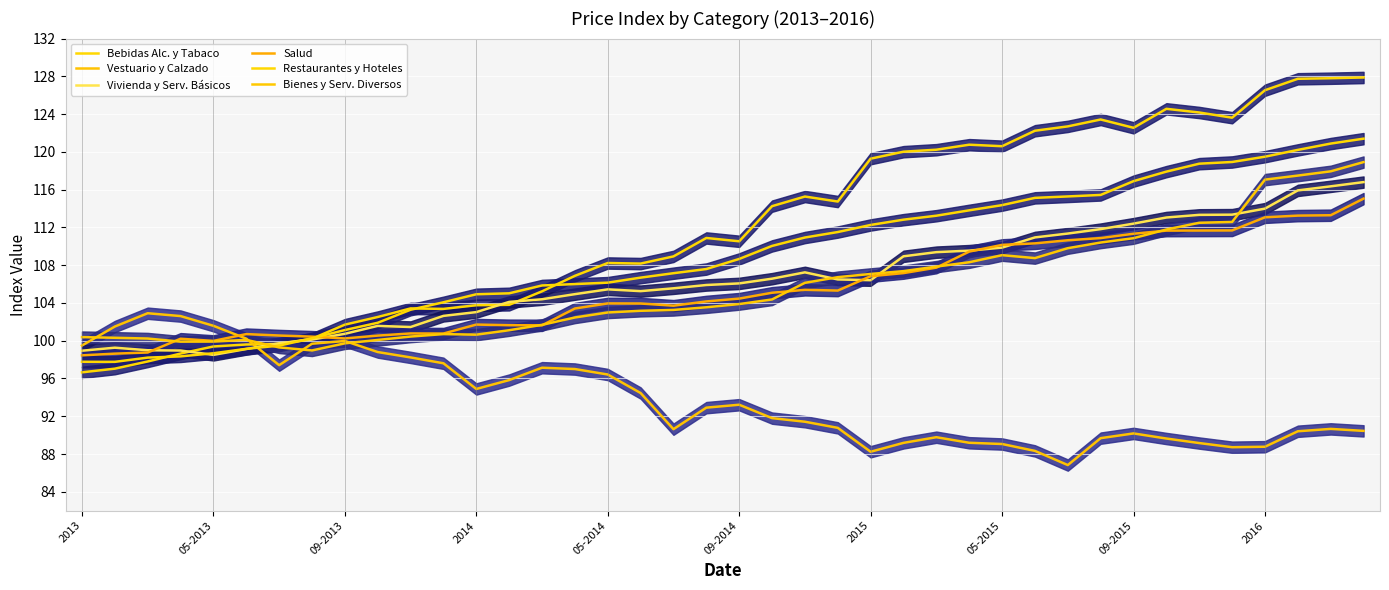

Which series has the largest total across all categories?

Bebidas Alc. y Tabaco